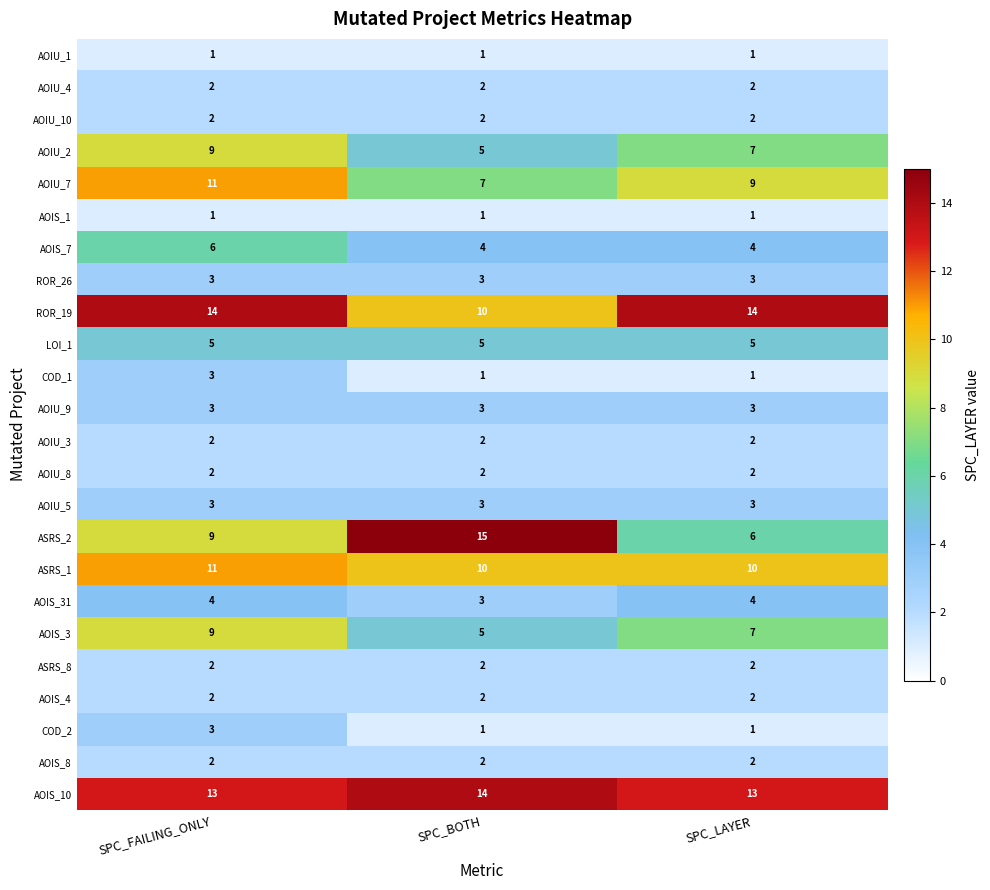

Which series has the largest total across all categories?

AOIS_10